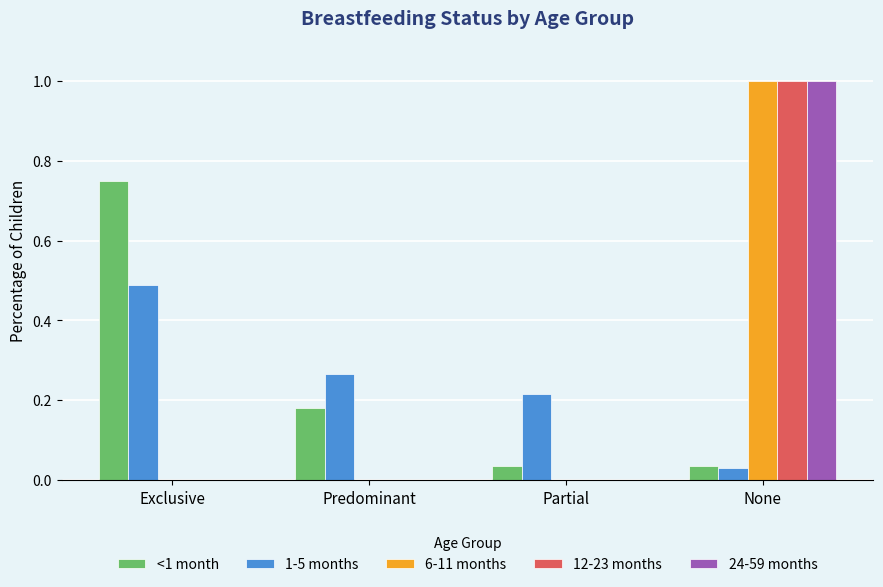

What are all the series names shown in the legend?

<1 month, 1-5 months, 6-11 months, 12-23 months, 24-59 months